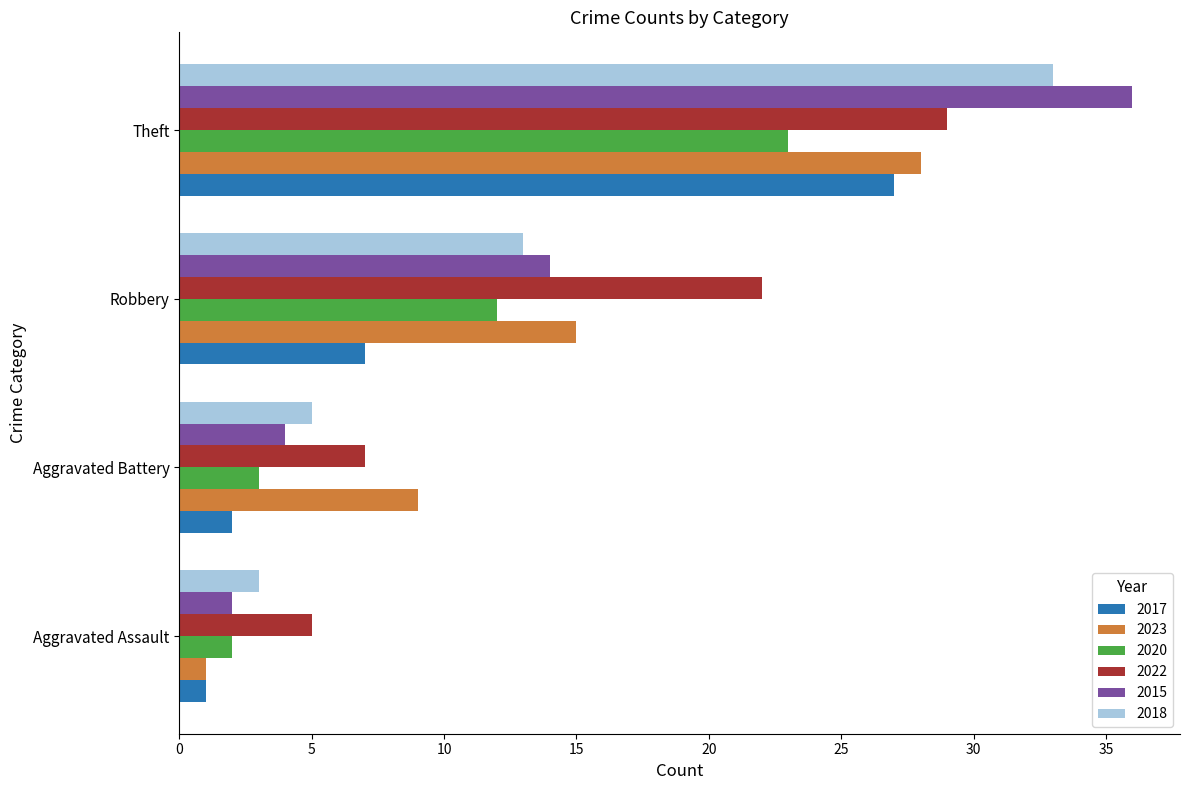

What is the total value across all series at Aggravated Battery?

30